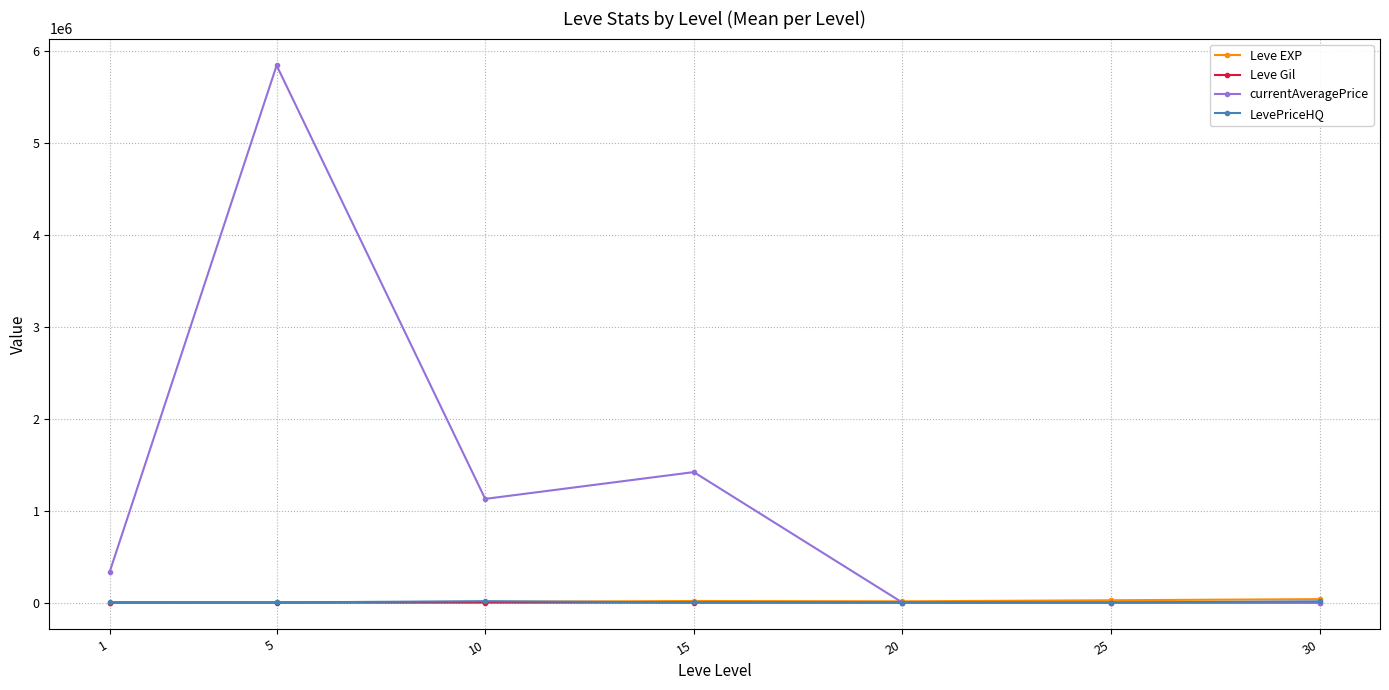

What is the value of the Leve Gil point at the 1st from the left?

113.2